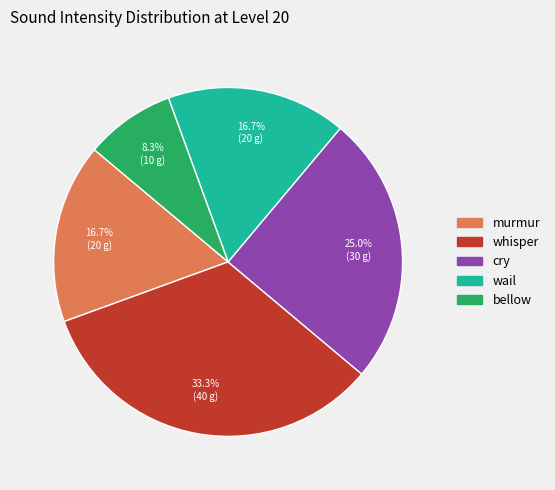

To the nearest percent, what is the combined percentage of murmur and whisper?

50%